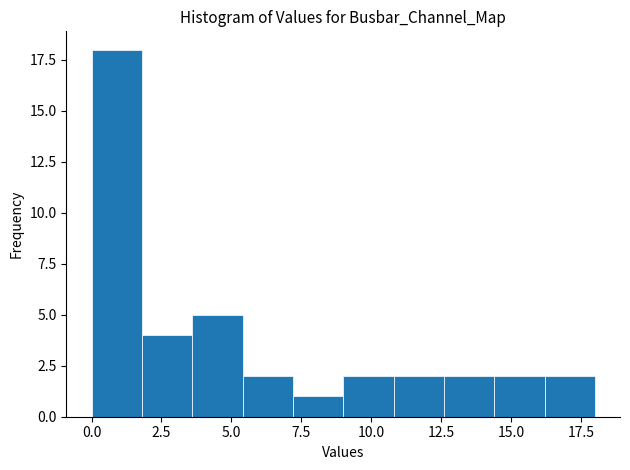

Read against the x-axis, roughly where is the centre of the tallest bar?

1.0